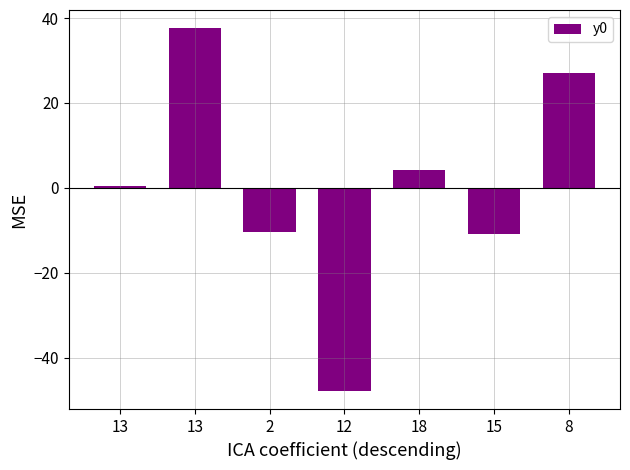

What is the value of the 1st bar from the left?

0.4